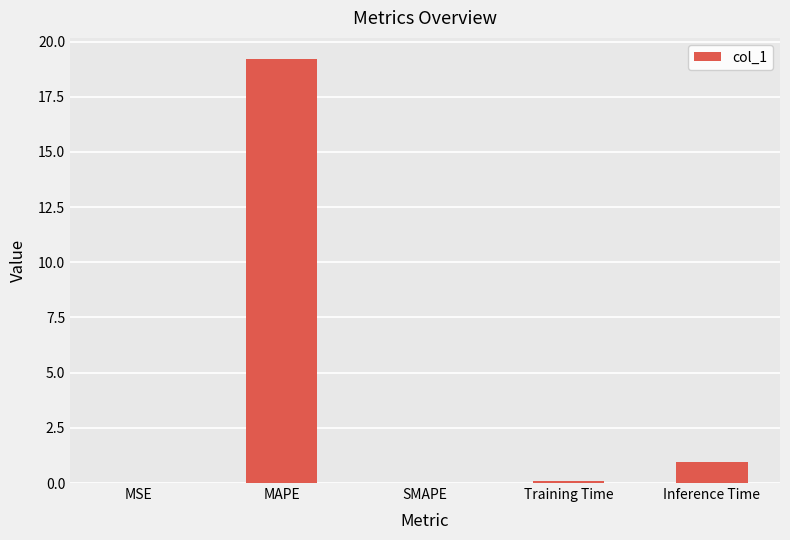

What is the maximum value shown in the chart?

19.2